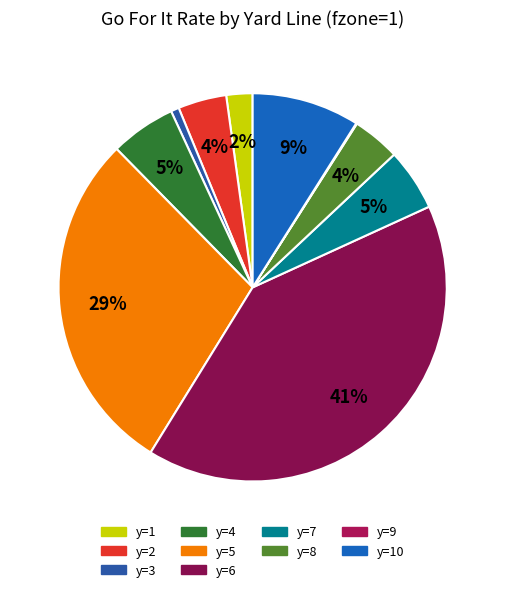

To the nearest percent, what is the average slice percentage?

10%